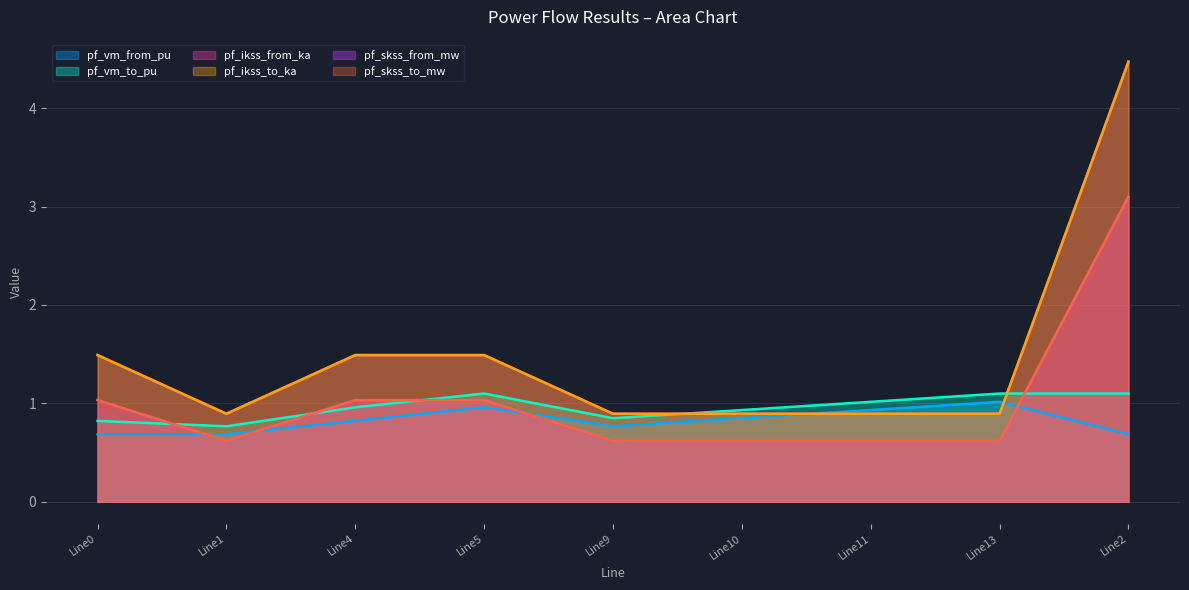

Does the chart display data point markers on the line(s)?

No